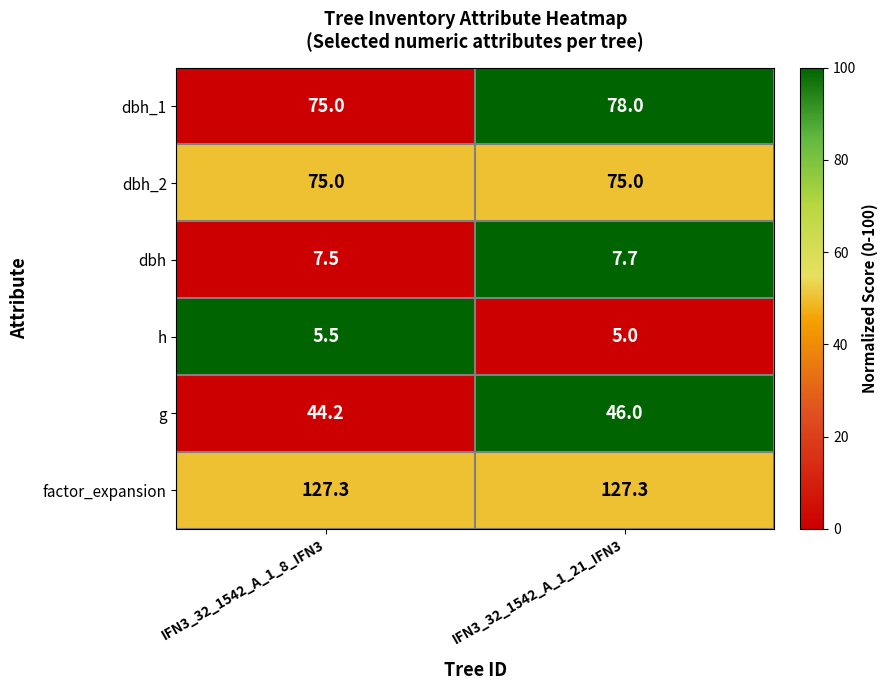

True or false: g has a value of 19.8 at IFN3_32_1542_A_1_8_IFN3.

False